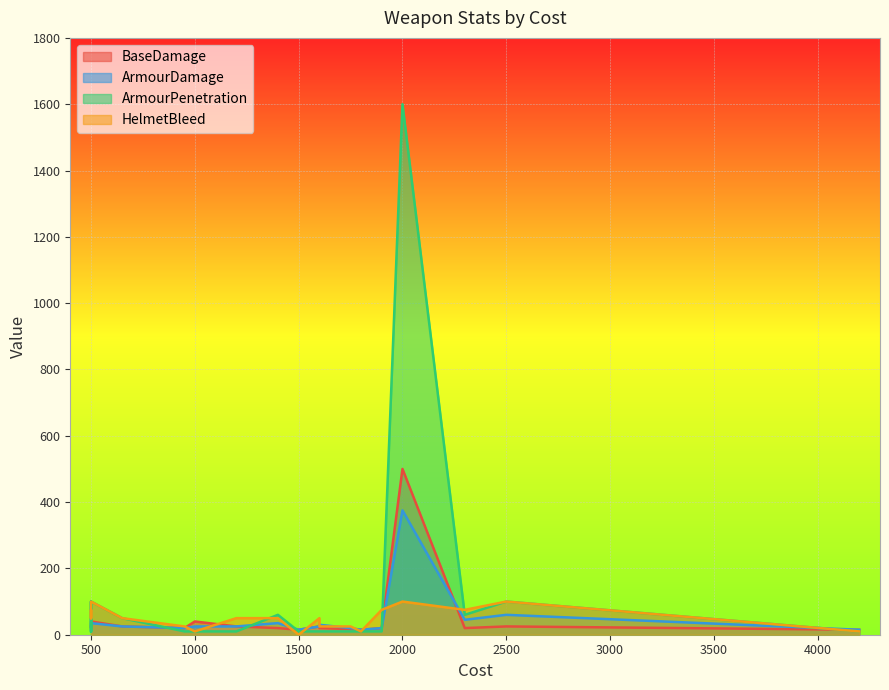

How many positive values does the HelmetBleed series have?

19